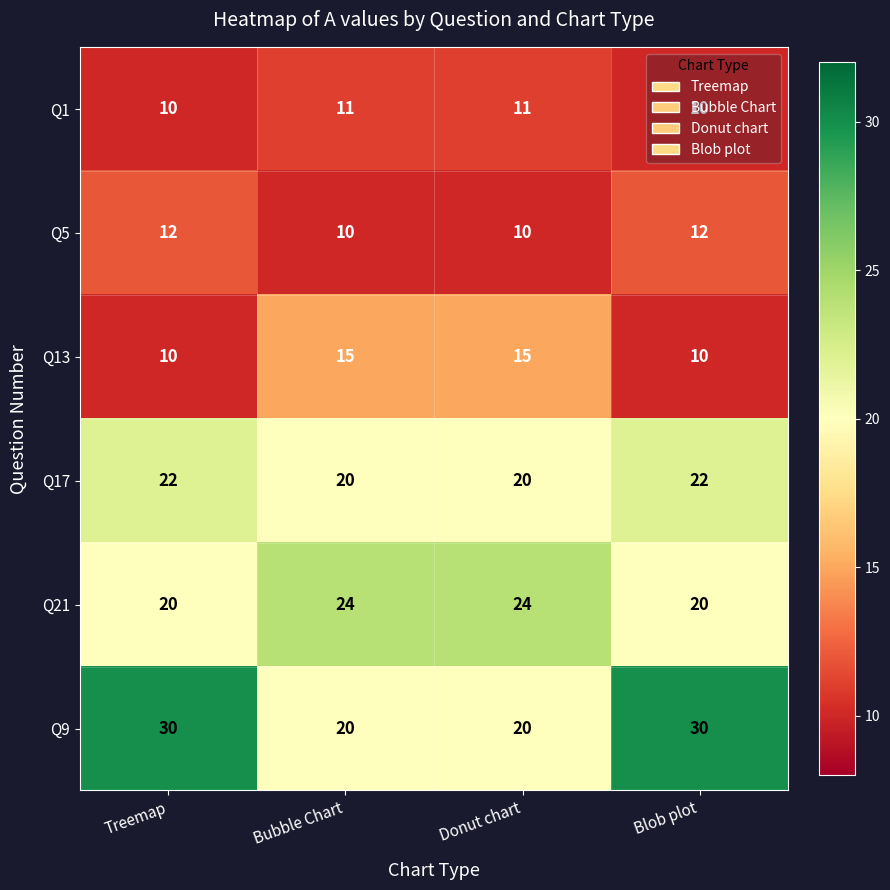

Read the Q9 value at Blob plot.

30